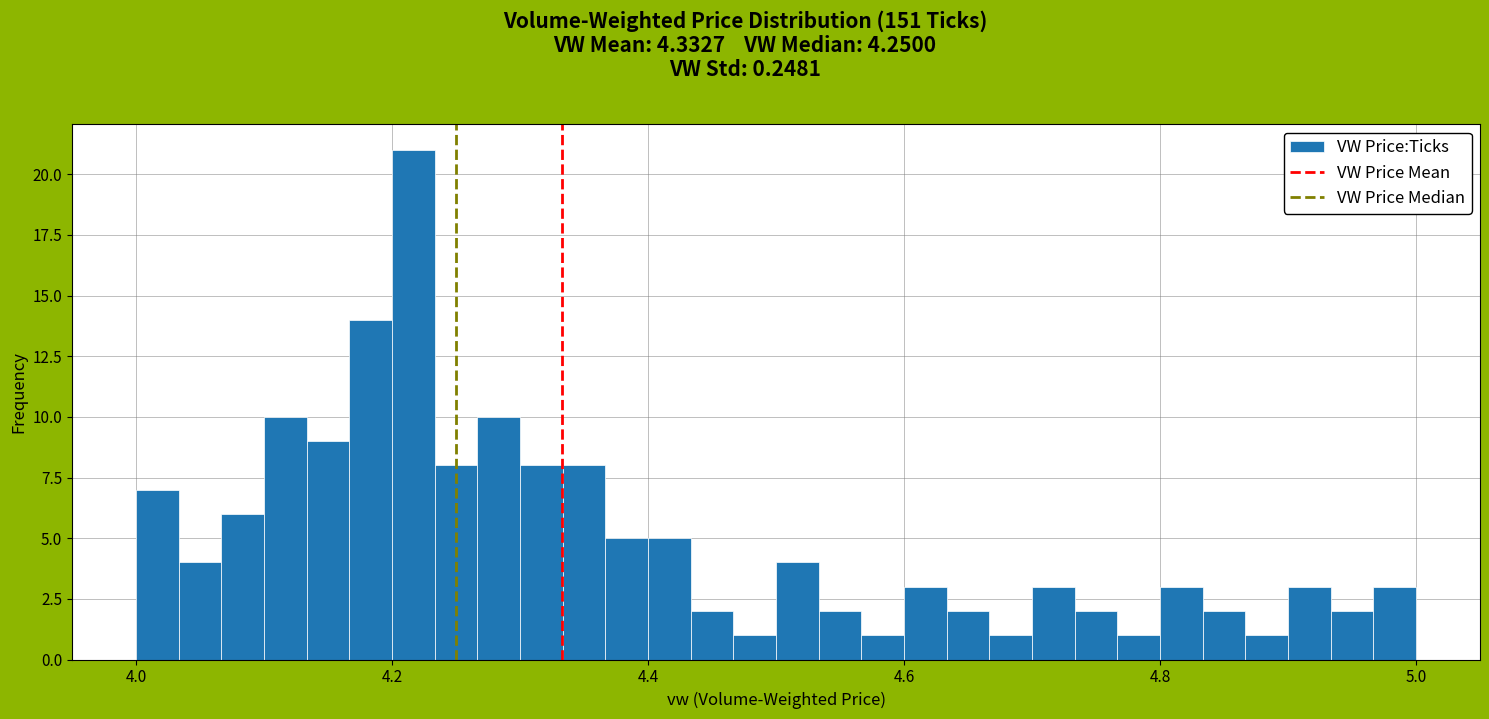

Read against the x-axis, roughly where is the centre of the tallest bar?

4.22